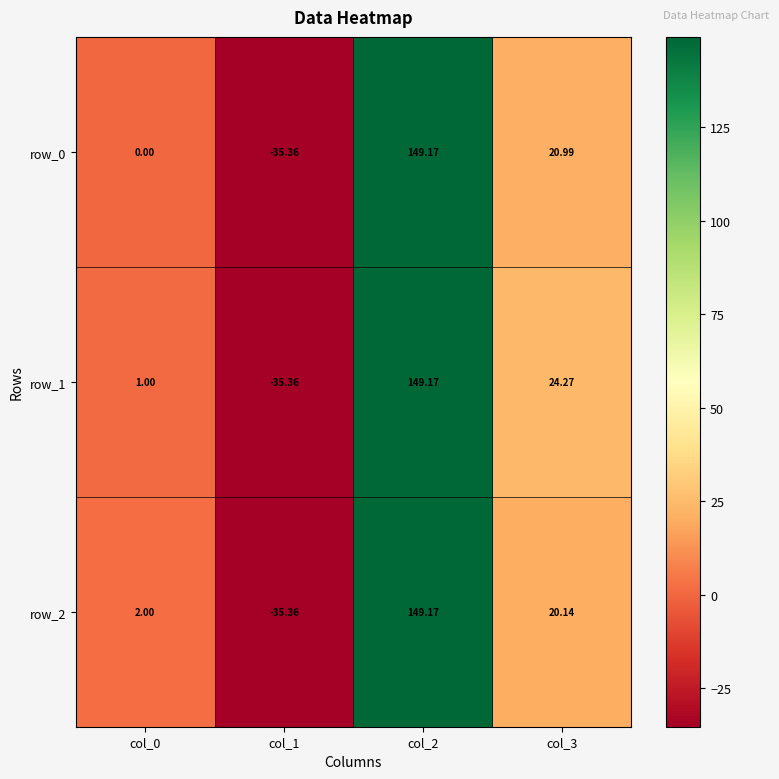

Reading left to right, list all the values displayed in this chart.

row_0: col_0=0.0	col_1=-35.4	col_2=149.2	col_3=21.0
row_1: col_0=1.0	col_1=-35.4	col_2=149.2	col_3=24.3
row_2: col_0=2.0	col_1=-35.4	col_2=149.2	col_3=20.1